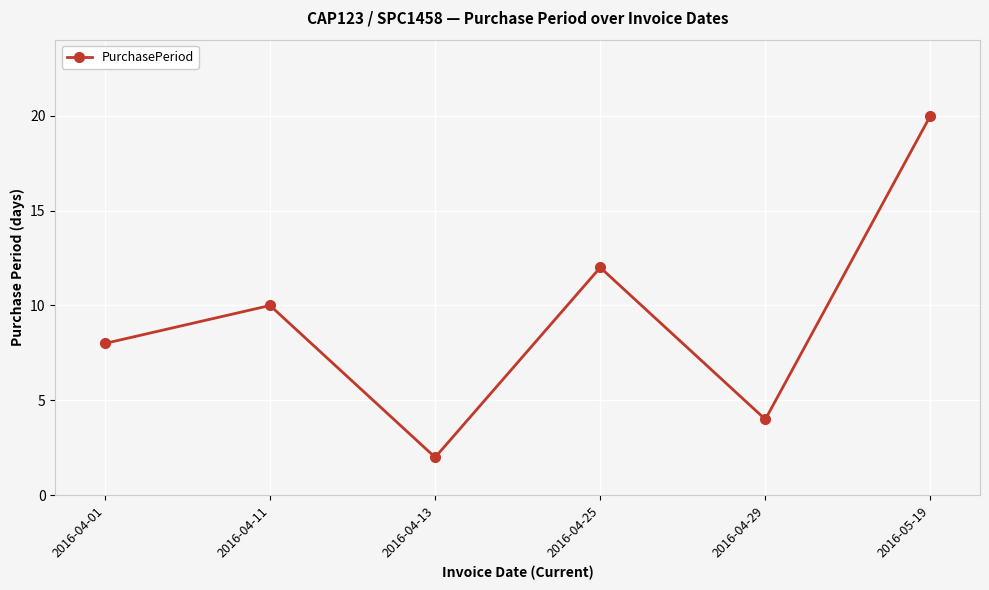

What is the value of the 2nd point from the left?

10